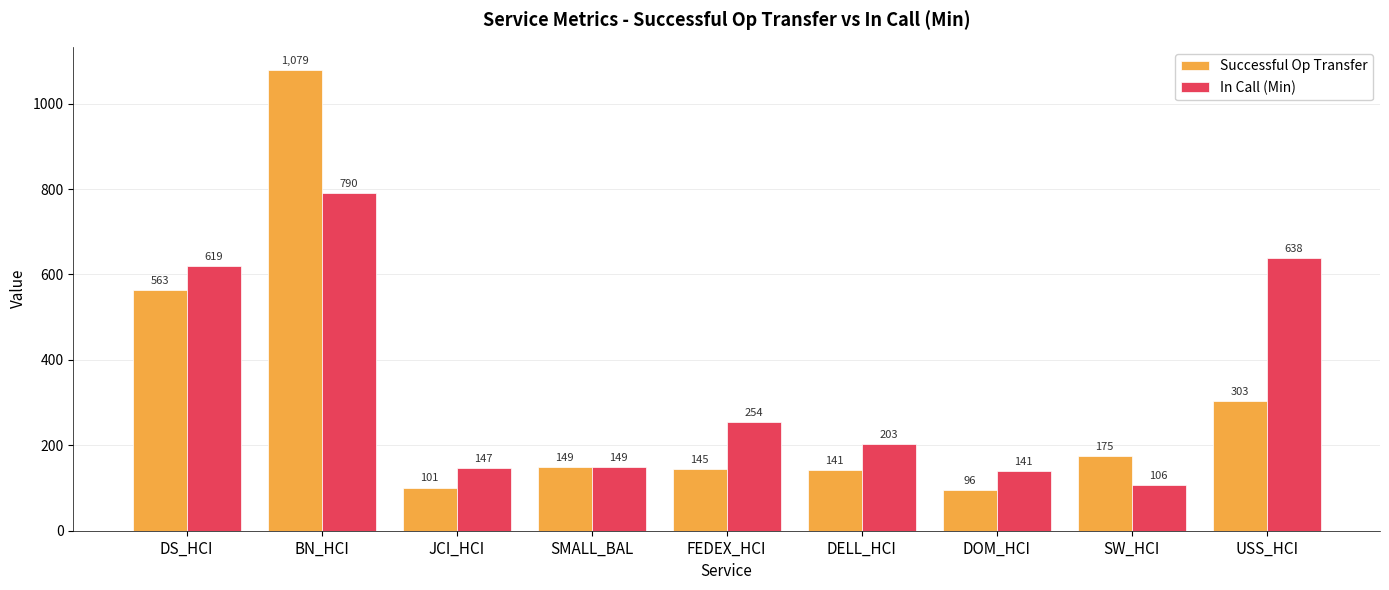

What is the label of the 6th bar from the left?

DELL_HCI